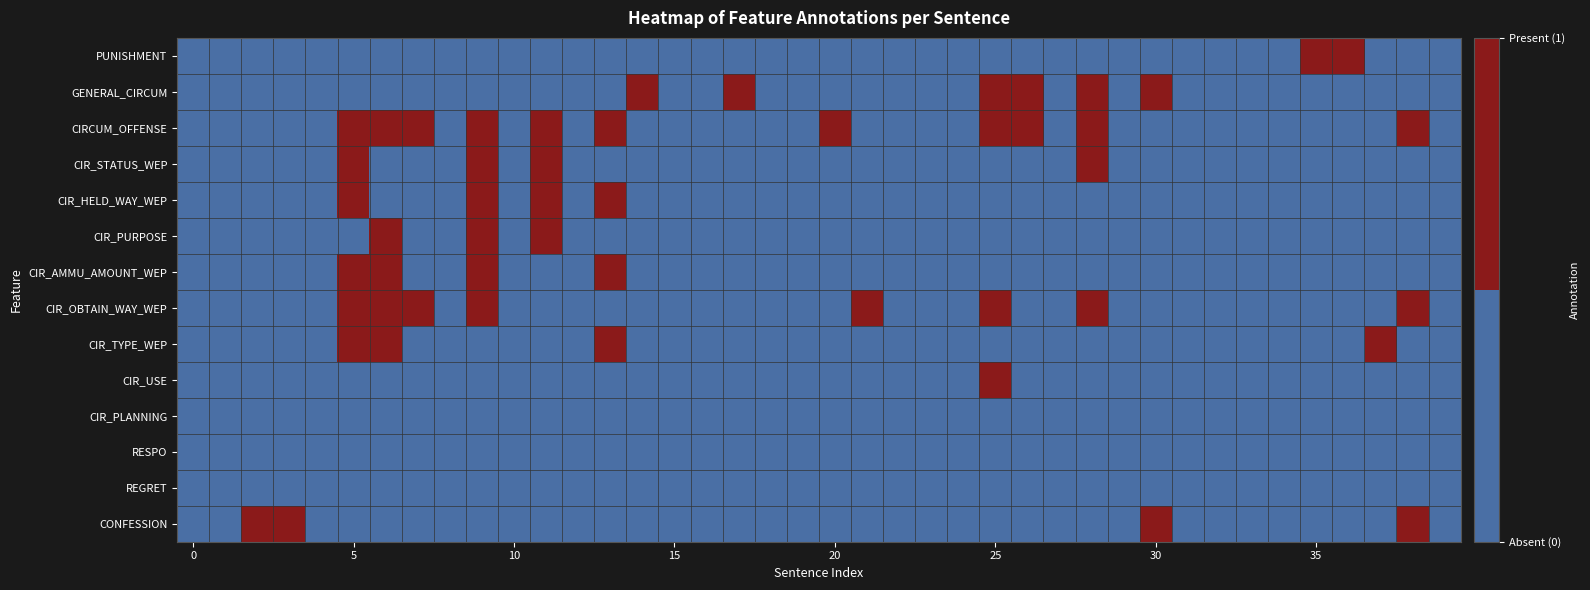

Reading left to right, extract all data points from this chart.

PUNISHMENT: 0	0	0	0	0	0	0	0	0	0	0	0	0	0	0	0	0	0	0	0	0	0	0	0	0	0	0	0	0	0	0	0	0	0	0	1	1	0	0	0
GENERAL_CIRCUM: 0	0	0	0	0	0	0	0	0	0	0	0	0	0	1	0	0	1	0	0	0	0	0	0	0	1	1	0	1	0	1	0	0	0	0	0	0	0	0	0
CIRCUM_OFFENSE: 0	0	0	0	0	1	1	1	0	1	0	1	0	1	0	0	0	0	0	0	1	0	0	0	0	1	1	0	1	0	0	0	0	0	0	0	0	0	1	0
CIR_STATUS_WEP: 0	0	0	0	0	1	0	0	0	1	0	1	0	0	0	0	0	0	0	0	0	0	0	0	0	0	0	0	1	0	0	0	0	0	0	0	0	0	0	0
CIR_HELD_WAY_WEP: 0	0	0	0	0	1	0	0	0	1	0	1	0	1	0	0	0	0	0	0	0	0	0	0	0	0	0	0	0	0	0	0	0	0	0	0	0	0	0	0
CIR_PURPOSE: 0	0	0	0	0	0	1	0	0	1	0	1	0	0	0	0	0	0	0	0	0	0	0	0	0	0	0	0	0	0	0	0	0	0	0	0	0	0	0	0
CIR_AMMU_AMOUNT_WEP: 0	0	0	0	0	1	1	0	0	1	0	0	0	1	0	0	0	0	0	0	0	0	0	0	0	0	0	0	0	0	0	0	0	0	0	0	0	0	0	0
CIR_OBTAIN_WAY_WEP: 0	0	0	0	0	1	1	1	0	1	0	0	0	0	0	0	0	0	0	0	0	1	0	0	0	1	0	0	1	0	0	0	0	0	0	0	0	0	1	0
CIR_TYPE_WEP: 0	0	0	0	0	1	1	0	0	0	0	0	0	1	0	0	0	0	0	0	0	0	0	0	0	0	0	0	0	0	0	0	0	0	0	0	0	1	0	0
CIR_USE: 0	0	0	0	0	0	0	0	0	0	0	0	0	0	0	0	0	0	0	0	0	0	0	0	0	1	0	0	0	0	0	0	0	0	0	0	0	0	0	0
CIR_PLANNING: 0	0	0	0	0	0	0	0	0	0	0	0	0	0	0	0	0	0	0	0	0	0	0	0	0	0	0	0	0	0	0	0	0	0	0	0	0	0	0	0
RESPO: 0	0	0	0	0	0	0	0	0	0	0	0	0	0	0	0	0	0	0	0	0	0	0	0	0	0	0	0	0	0	0	0	0	0	0	0	0	0	0	0
REGRET: 0	0	0	0	0	0	0	0	0	0	0	0	0	0	0	0	0	0	0	0	0	0	0	0	0	0	0	0	0	0	0	0	0	0	0	0	0	0	0	0
CONFESSION: 0	0	1	1	0	0	0	0	0	0	0	0	0	0	0	0	0	0	0	0	0	0	0	0	0	0	0	0	0	0	1	0	0	0	0	0	0	0	1	0